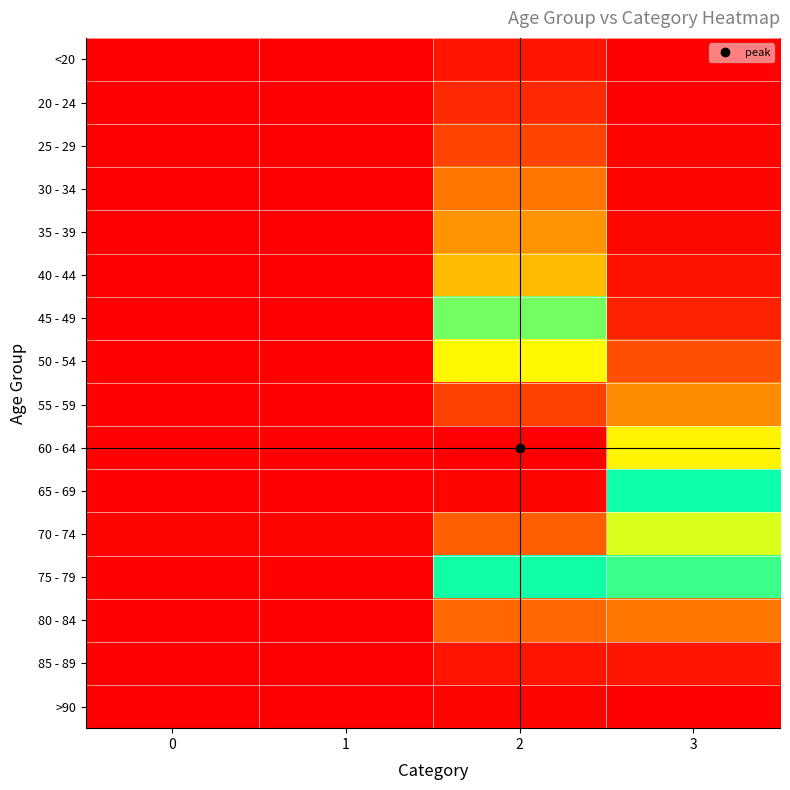

How many series are shown in this chart?

16